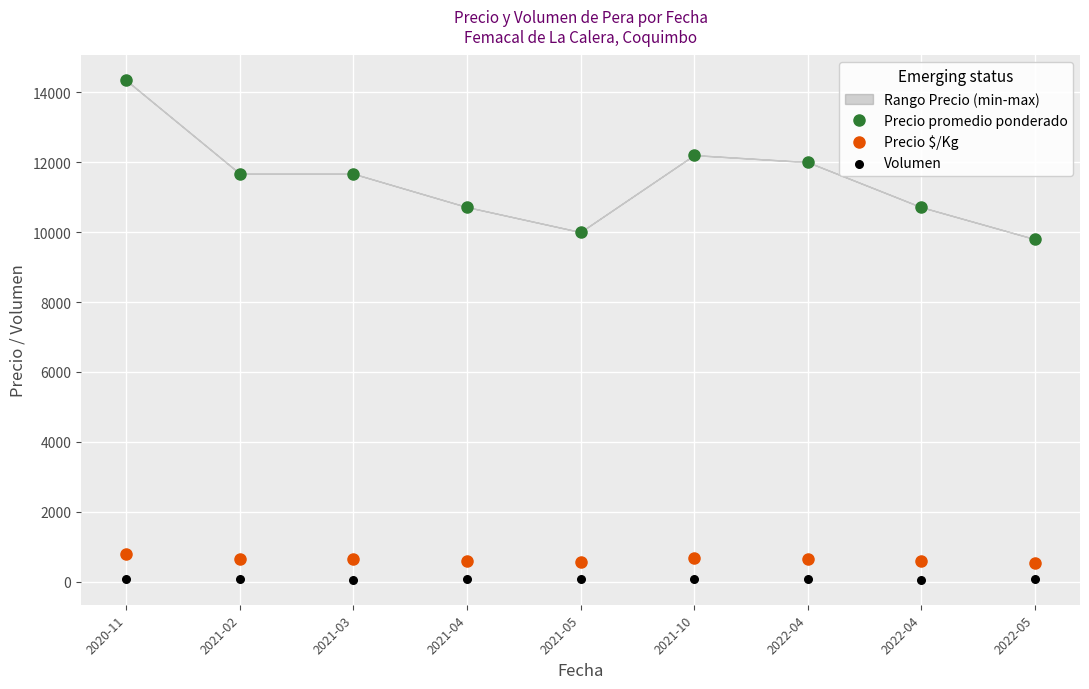

Is the value of Volumen at 2021-10 greater than the value of Precio $/Kg at 2021-03?

No